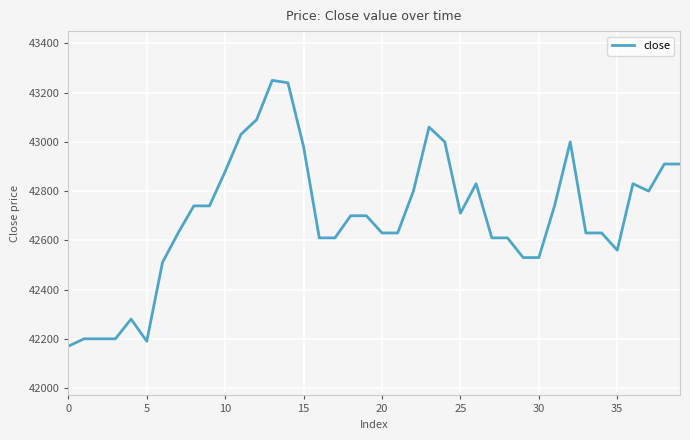

What is the difference between the maximum and minimum values?

1080